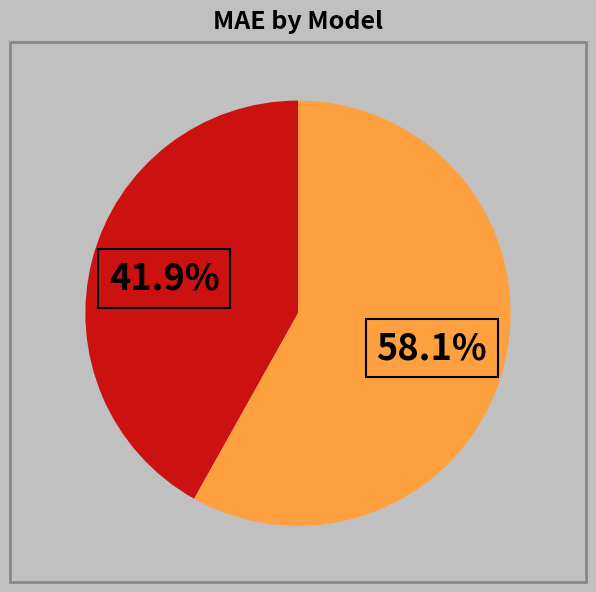

Is there a majority slice in this chart?

Yes